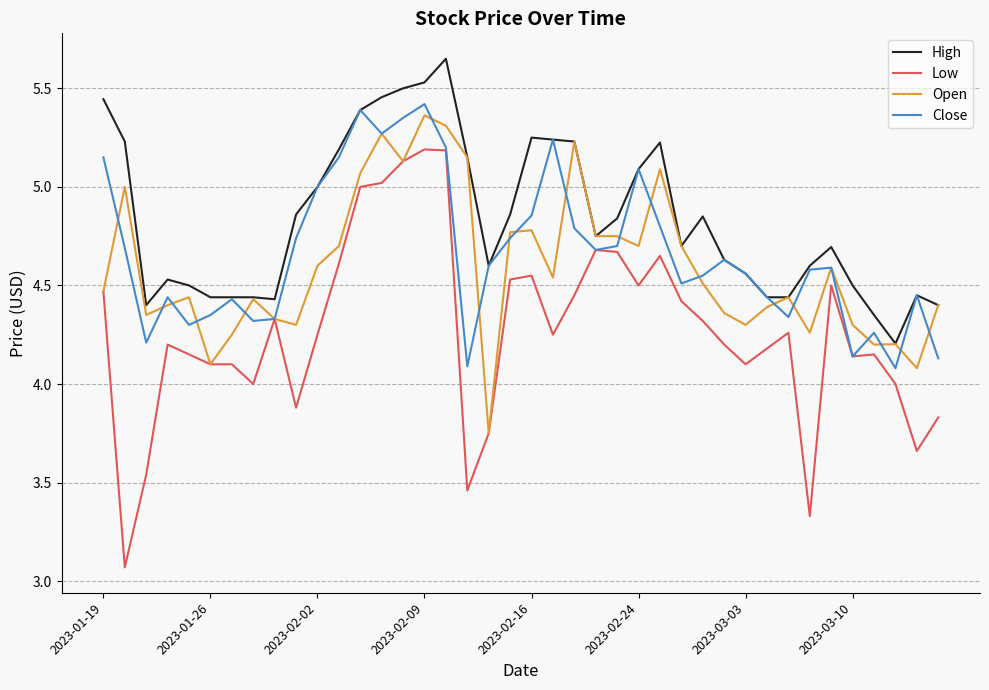

Which series has the widest spread of values?

Low